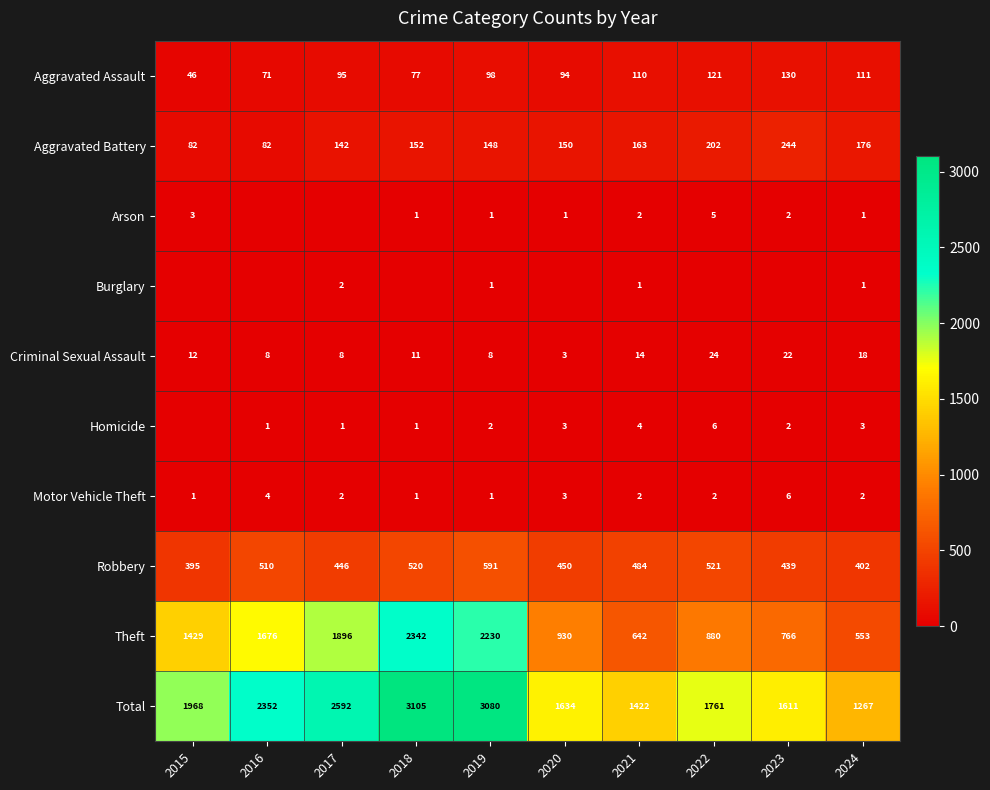

What is the difference between the maximum and minimum values in the Criminal Sexual Assault series?

21